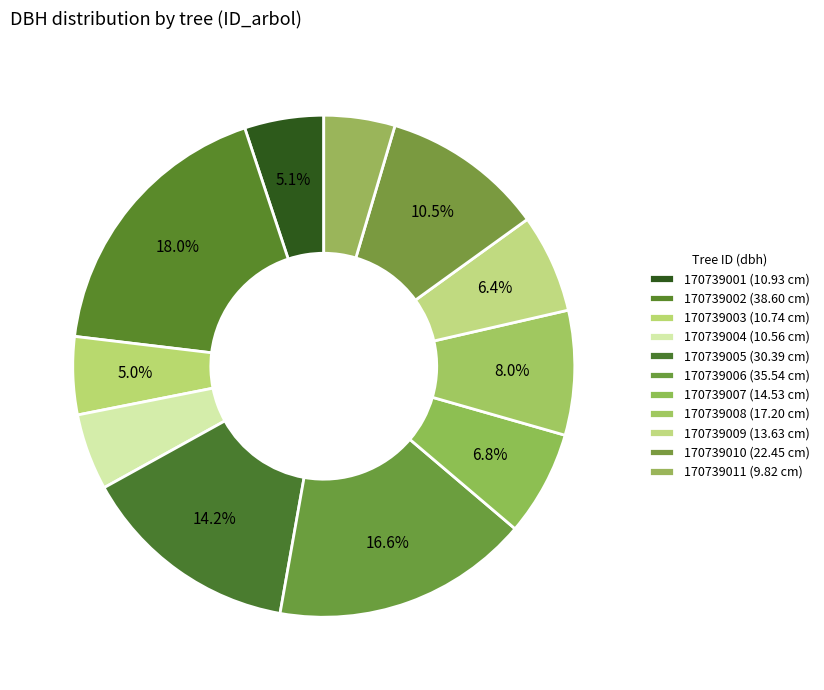

How many segments does this pie chart have?

11